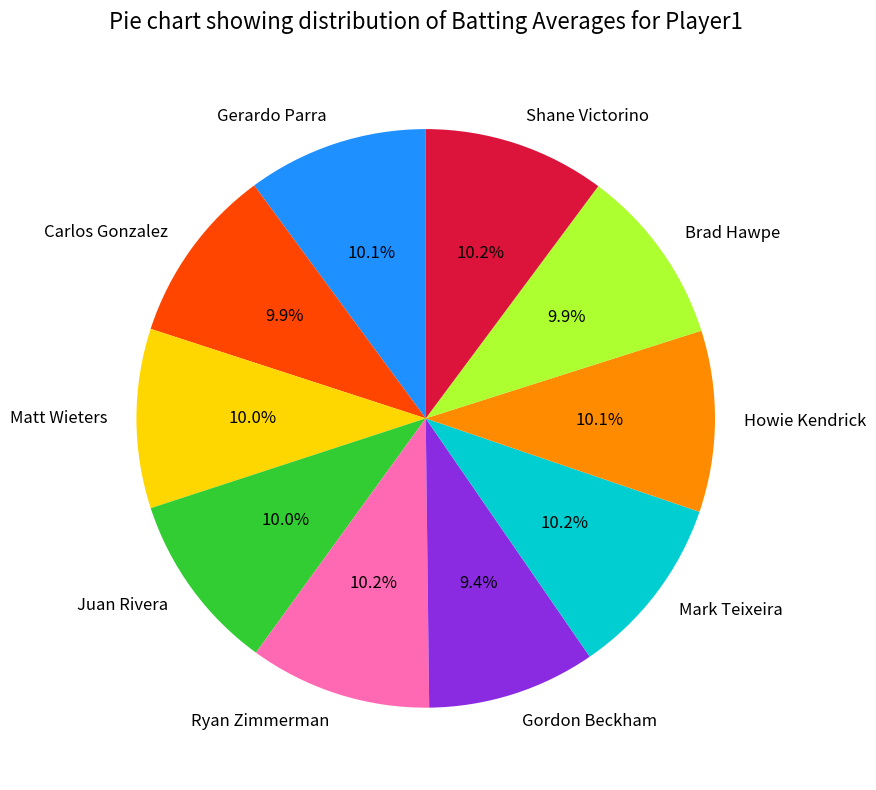

How much of the chart is everything except Carlos Gonzalez?

90.1%